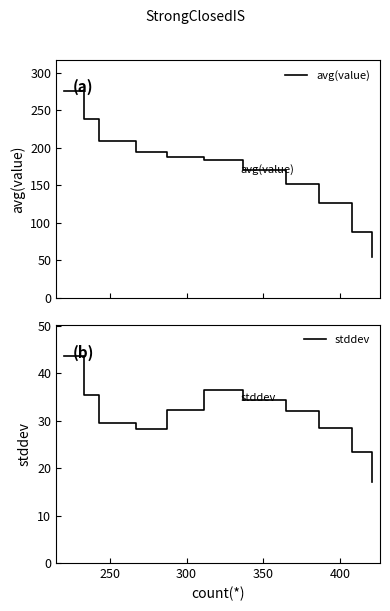

What is the lowest value of the avg(value) series?

54.7